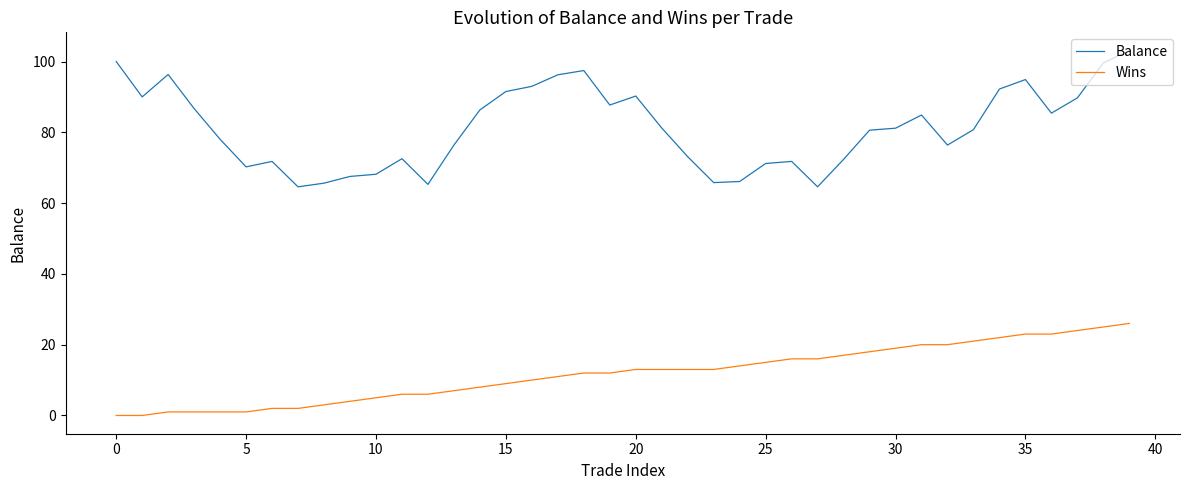

Does the chart have visible grid lines?

No